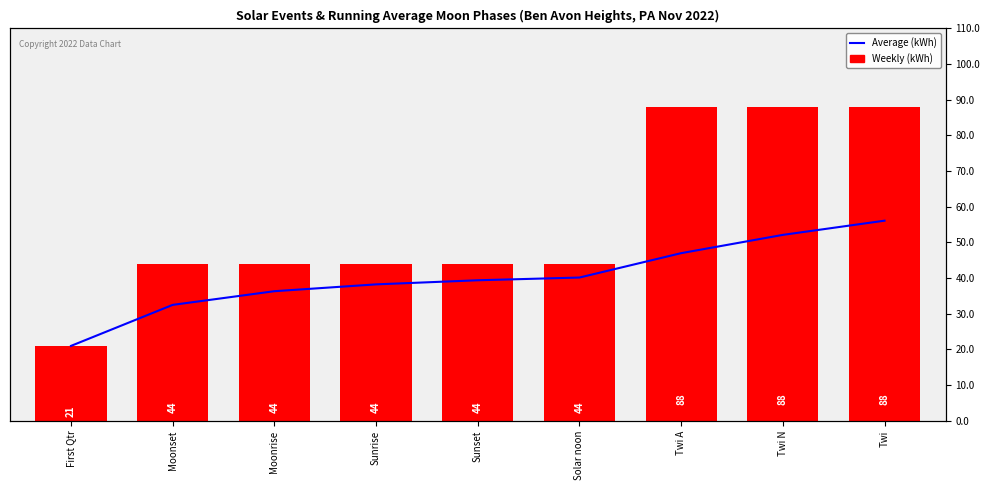

What is the highest value of the Weekly (kWh) series?

88.0